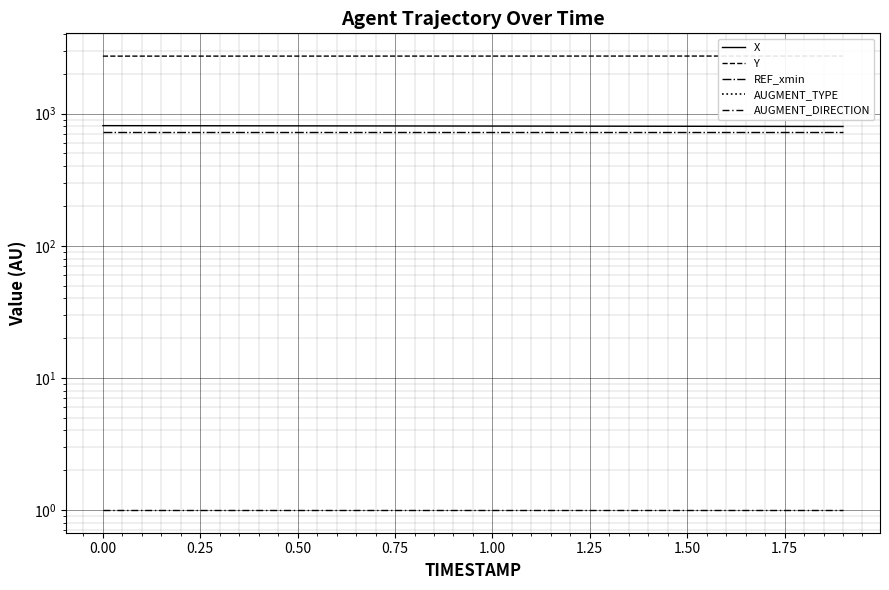

What is the spread (max minus min) of values at 1.50?

2728.4